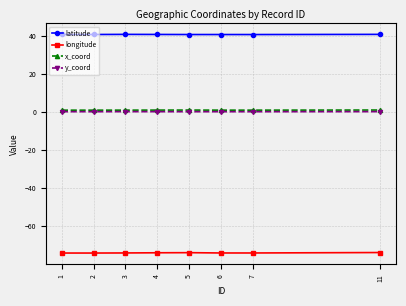

Which series has the largest total across all categories?

latitude